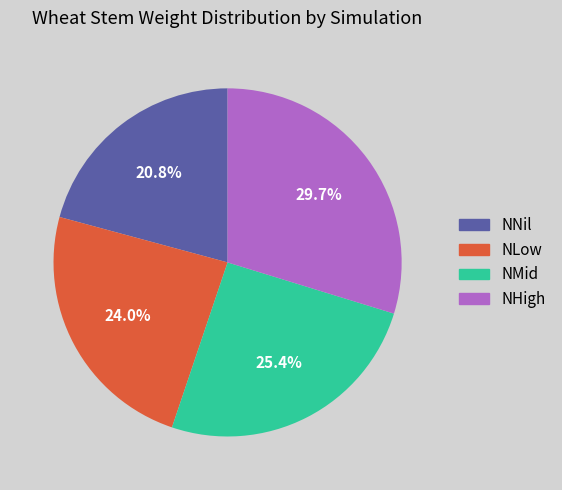

To the nearest percent, what is the difference between the largest and smallest slice percentages?

9%